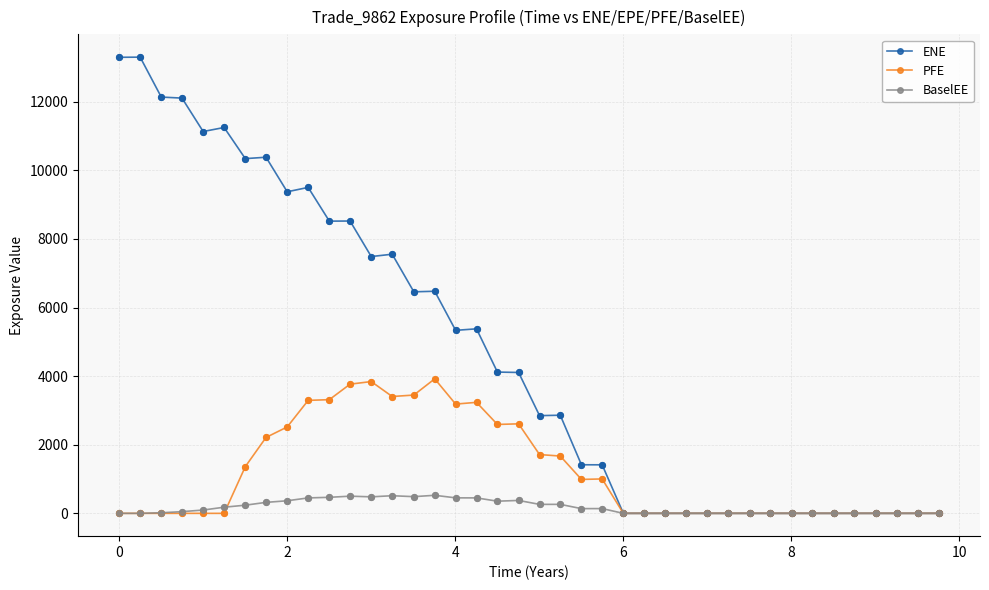

What is the value of the ENE point at the 7th from the left?

10340.2